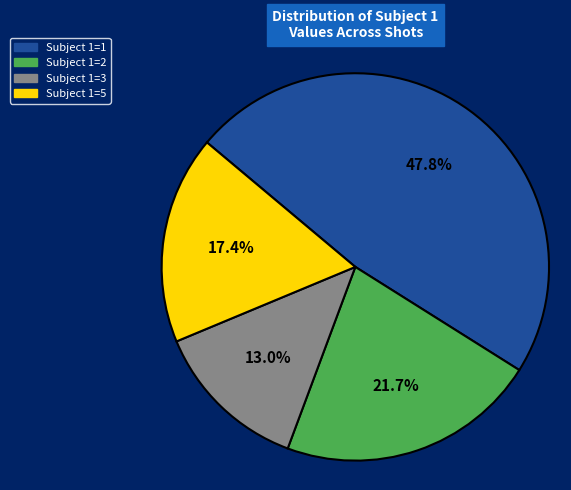

Combined, what portion of the pie is Subject 1=5 and Subject 1=2?

39.1%